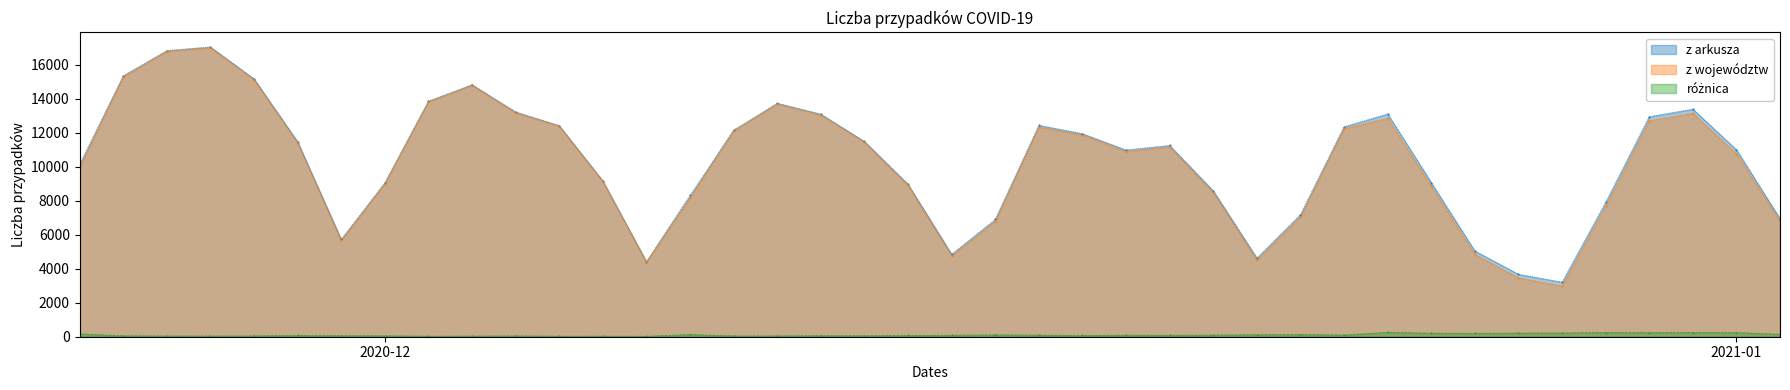

True or false: z arkusza and różnica cross at least once.

False